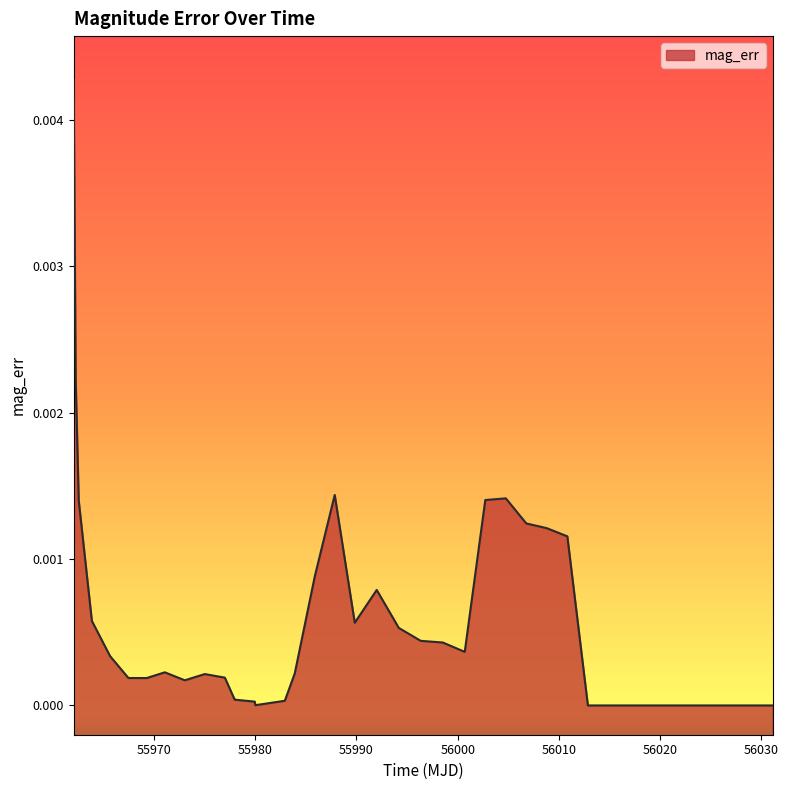

Is it true that the value at 55978.0 is 0.0?

True